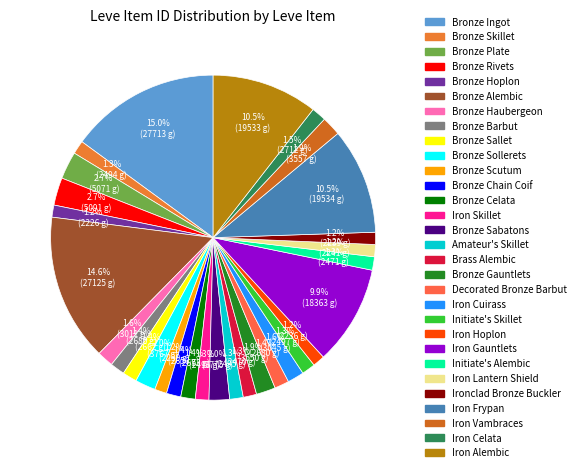

How many segments does this pie chart have?

30